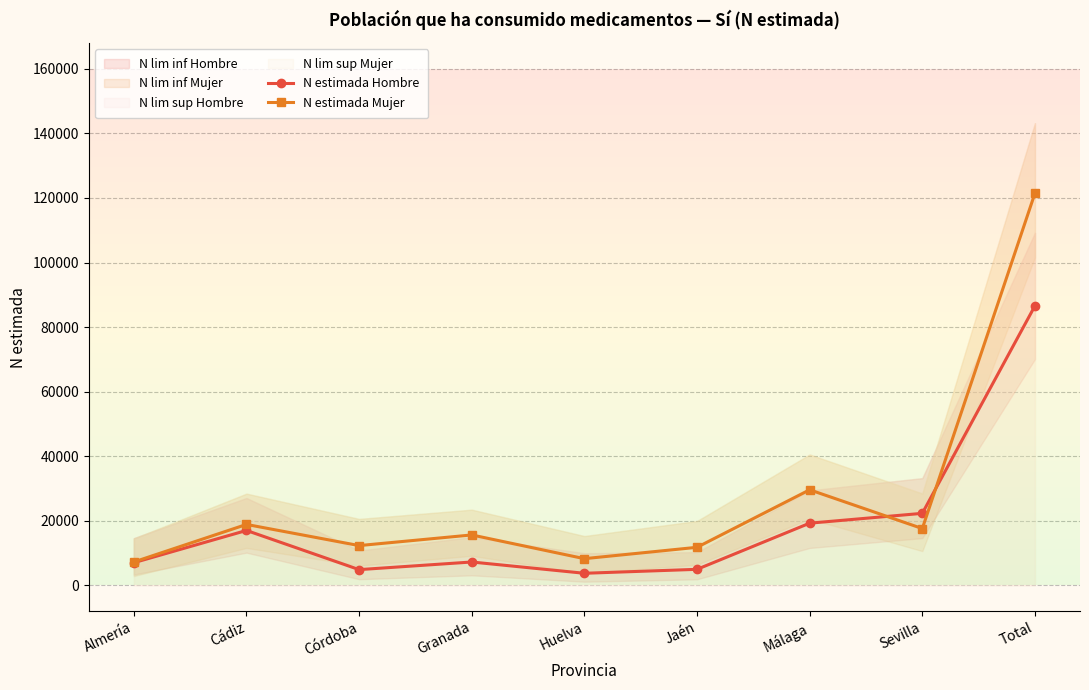

Between Huelva and Málaga, which series saw the biggest shift?

N estimada Mujer